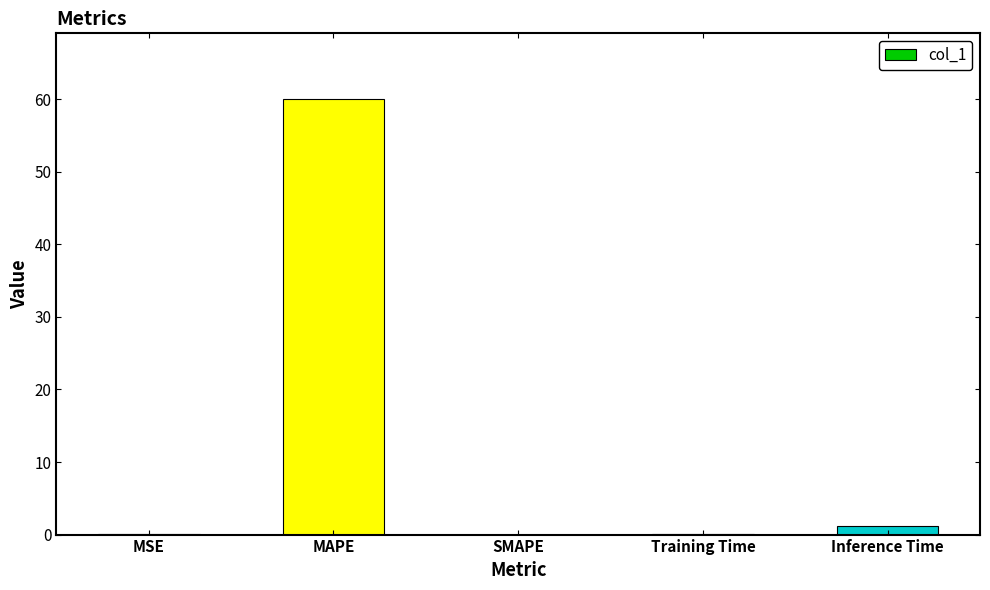

What is the average value?

12.3